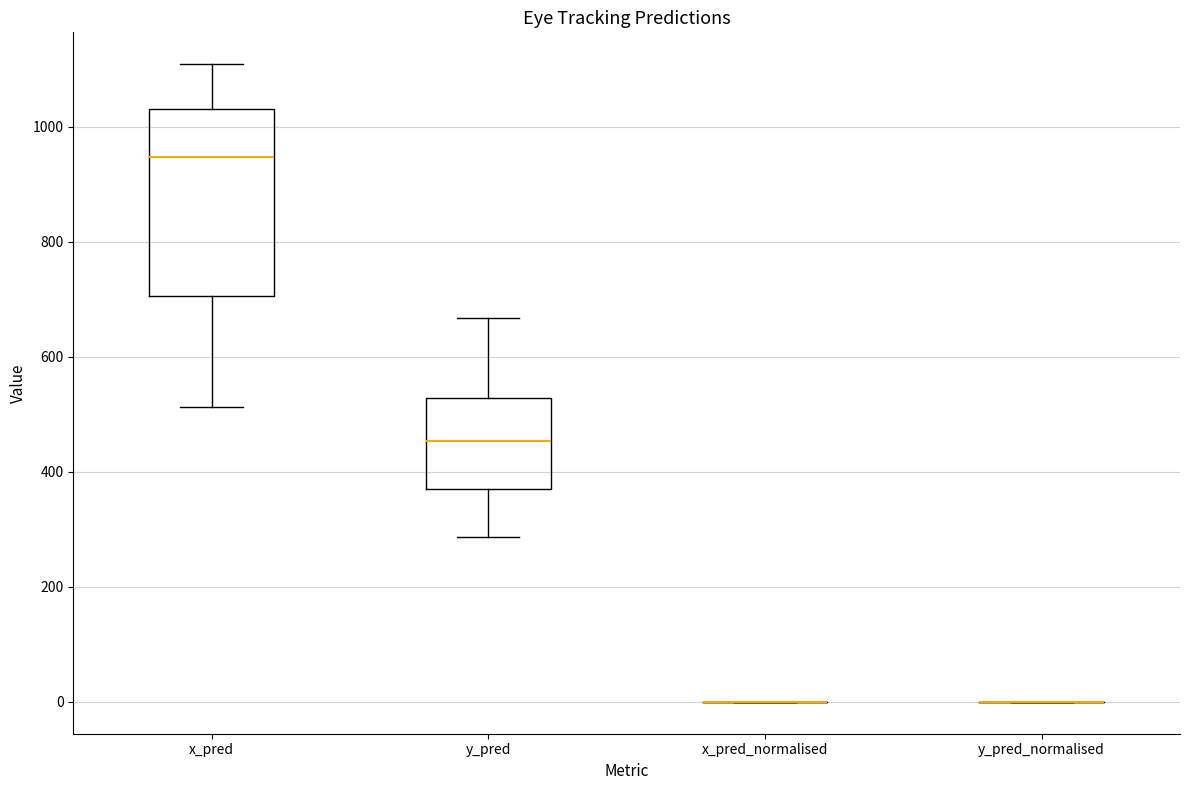

Reading left to right, transcribe this box plot: for each box, give where its median line is, the range the box spans, and where its two whiskers end, as read against the y-axis. The values are not printed on the chart, so give them approximately, as read against the axis.

x_pred: median 940, box 700 to 1040, whiskers 520 to 1100
y_pred: median 460, box 380 to 520, whiskers 280 to 660
x_pred_normalised: box collapsed to a line at 0, whiskers 0 to 0
y_pred_normalised: box collapsed to a line at 0, whiskers 0 to 0